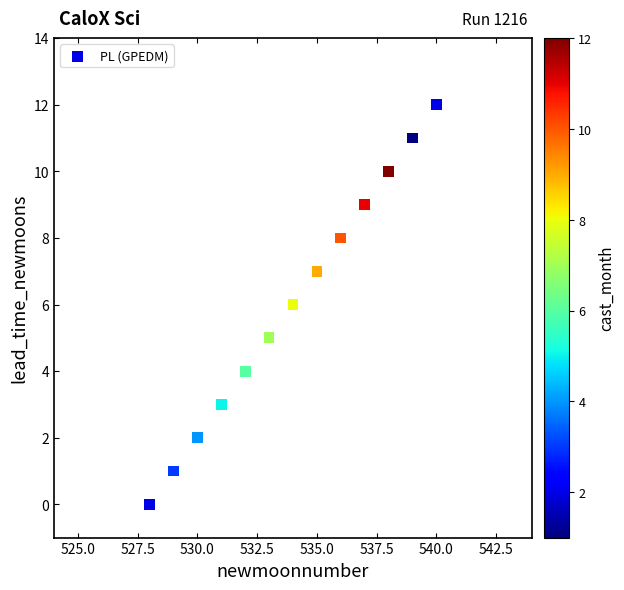

What is the range of X values (max minus min)?

12